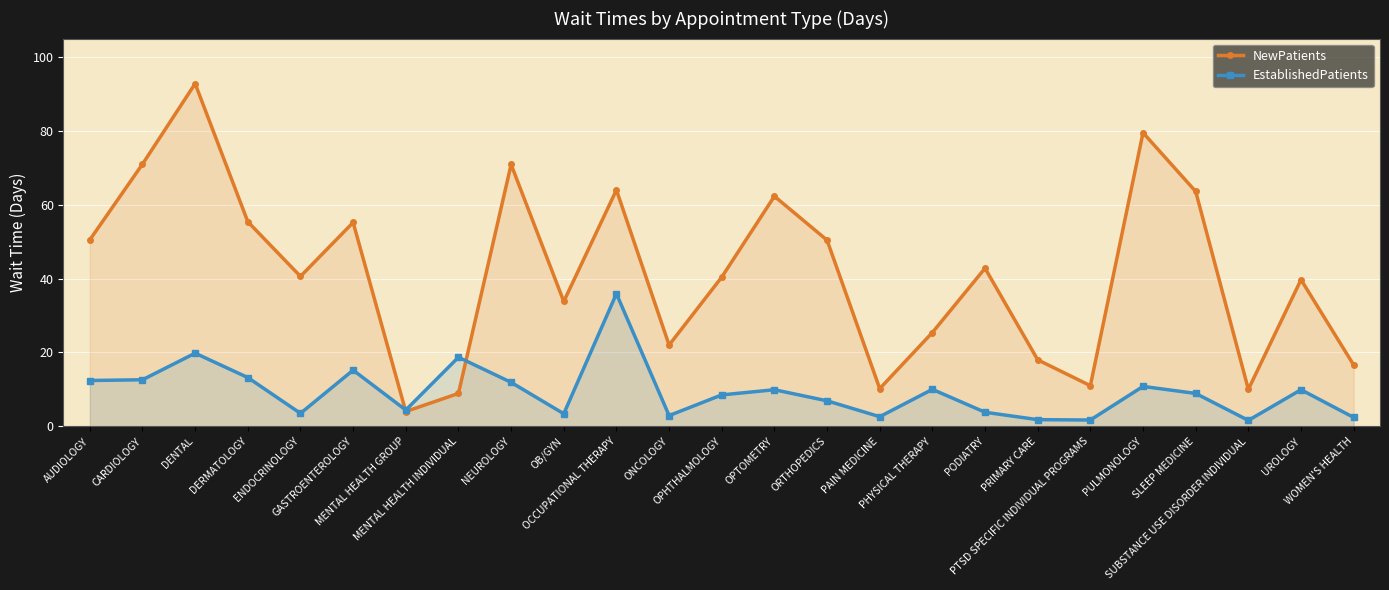

At which category is the sum across all series the highest?

DENTAL